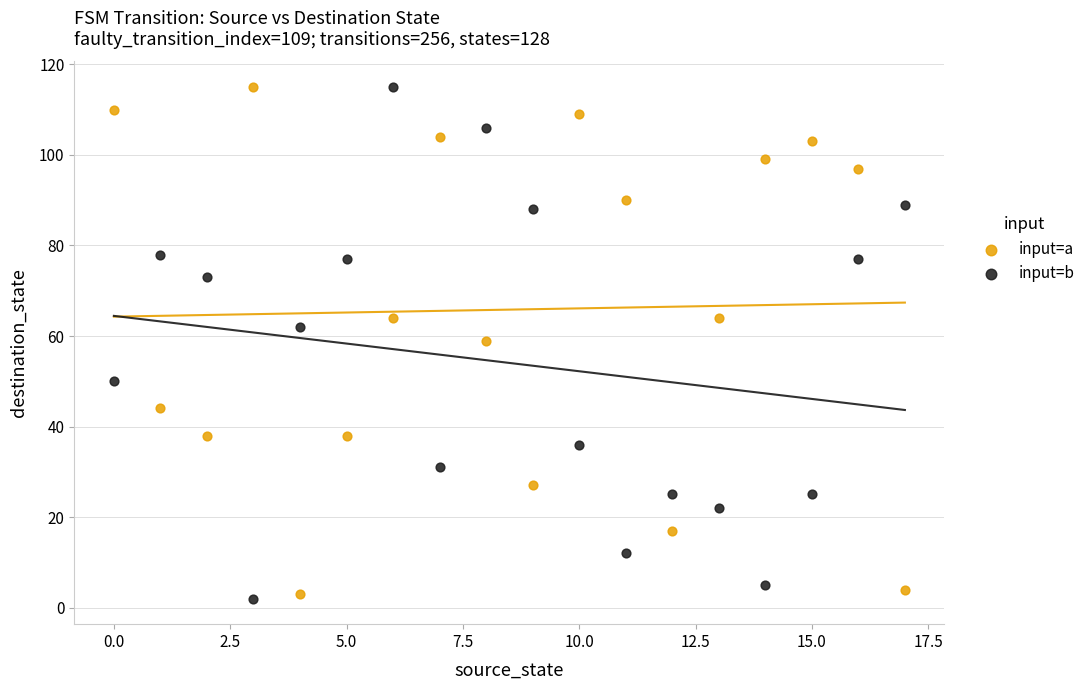

Across all data points, what is the range of Y values (max minus min)?

113